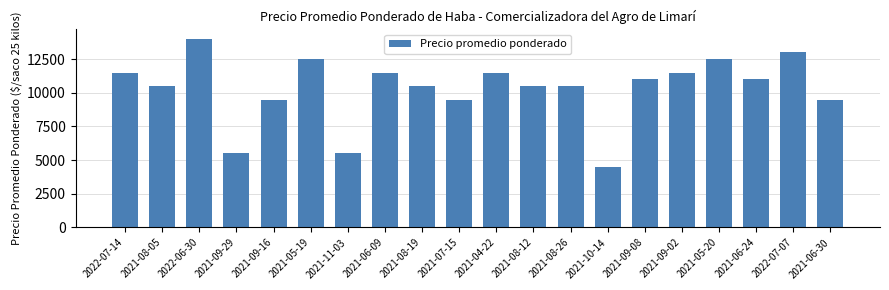

At which category does the chart reach its minimum across all series?

2021-10-14